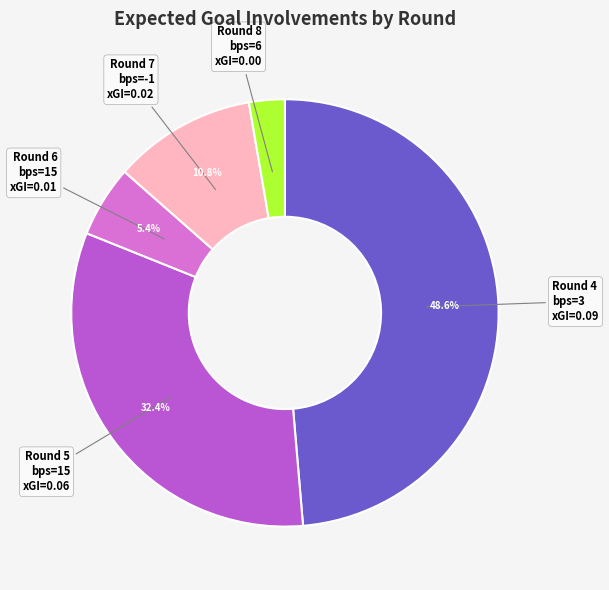

Is there any slice that represents more than half of the pie?

No